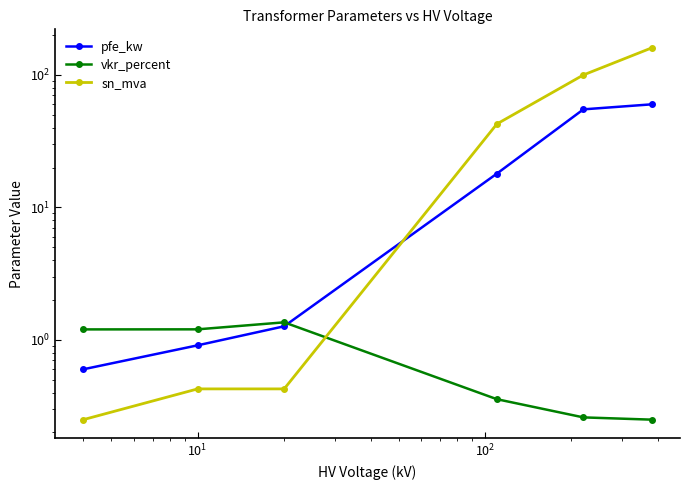

Is it true that vkr_percent equals 0.6 at $\mathdefault{10^{0}}$?

False